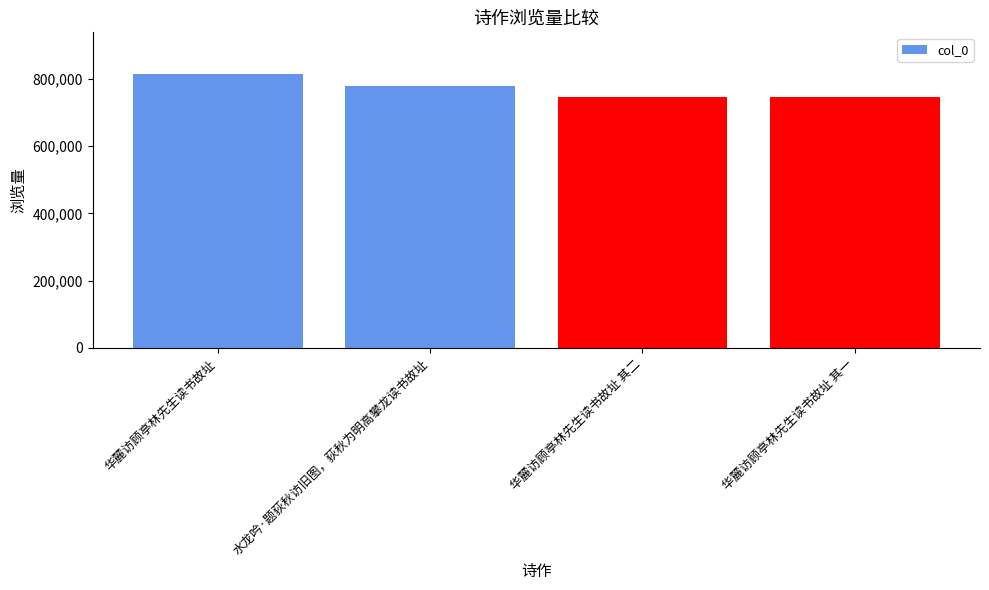

What is the minimum value shown in the chart?

745440